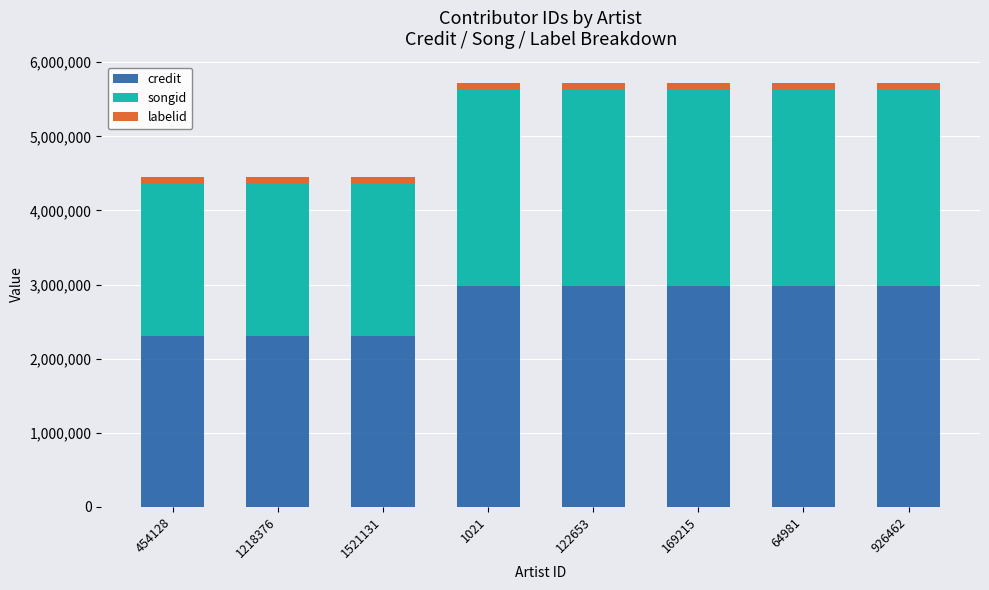

What is the minimum value for credit?

2305402